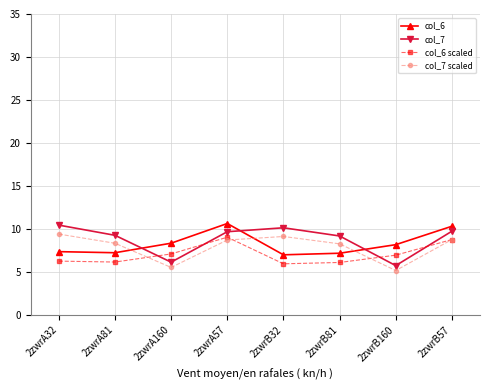

True or false: col_6 scaled has more than 1 points higher than both neighbors.

False